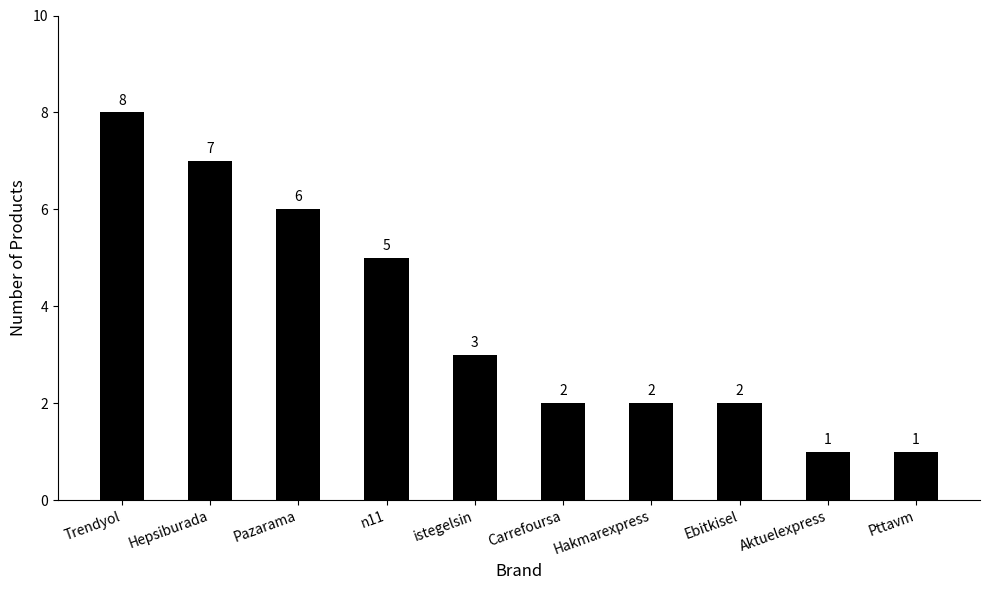

What is the ratio of the value at Carrefoursa to the value at n11?

0.4